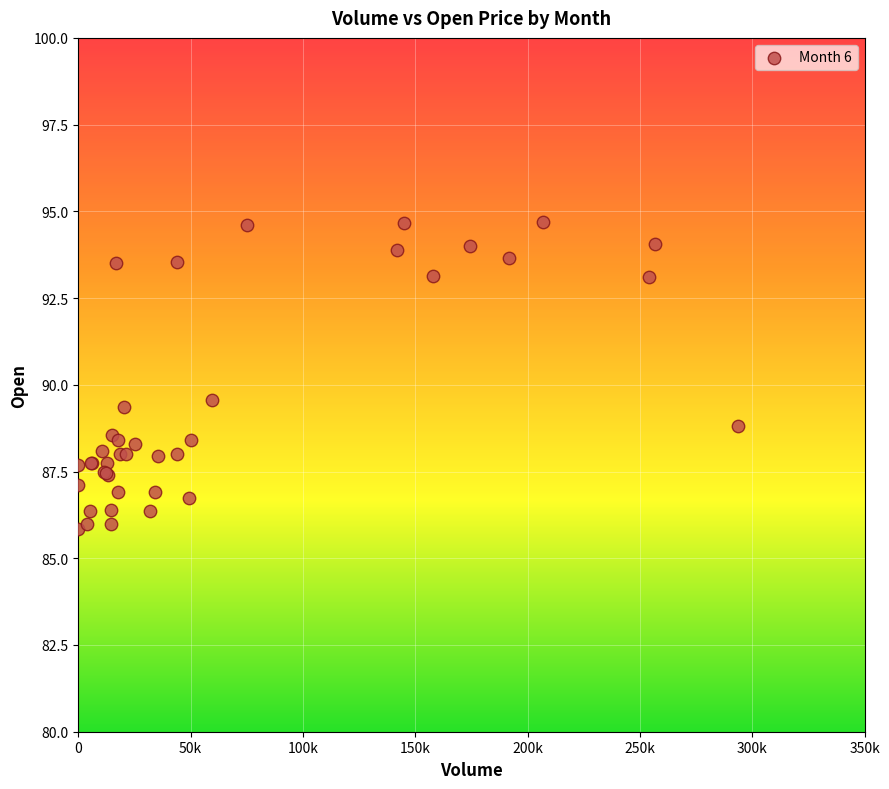

What Y value in the scatter plot is closest to 90?

89.6